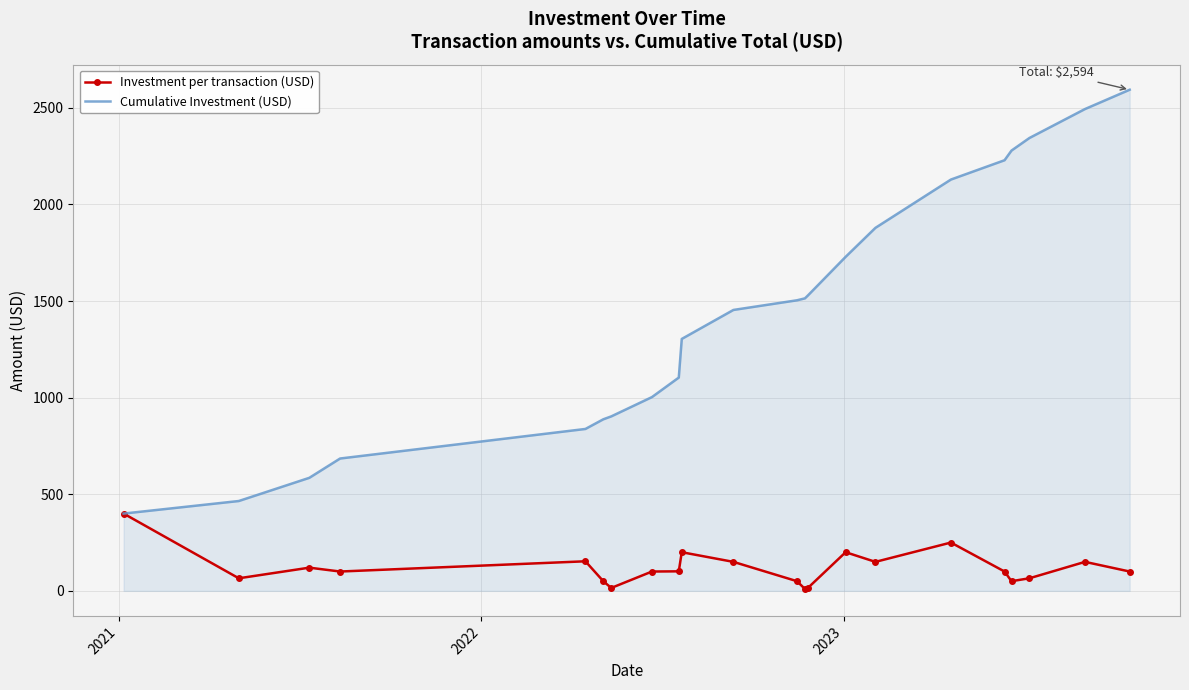

List the series in order of their peak value, highest first.

Cumulative Investment (USD), Investment per transaction (USD)